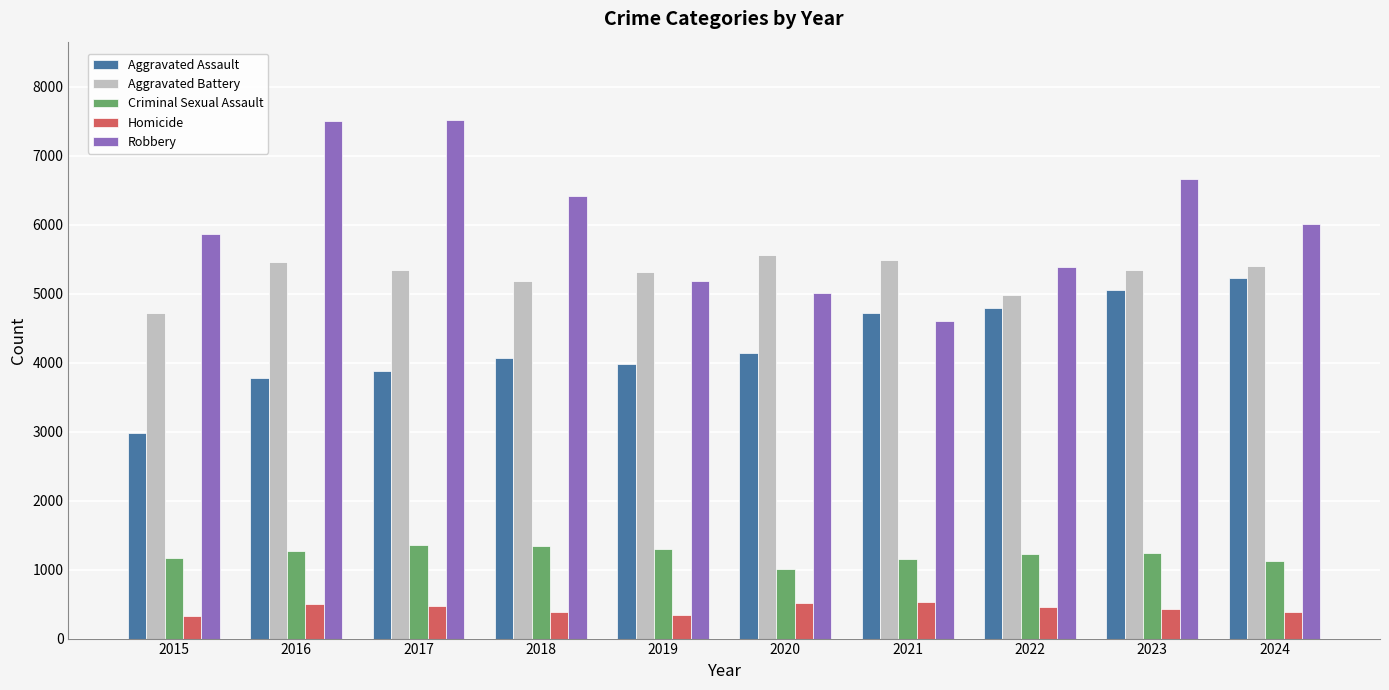

How many bars are there in total?

50